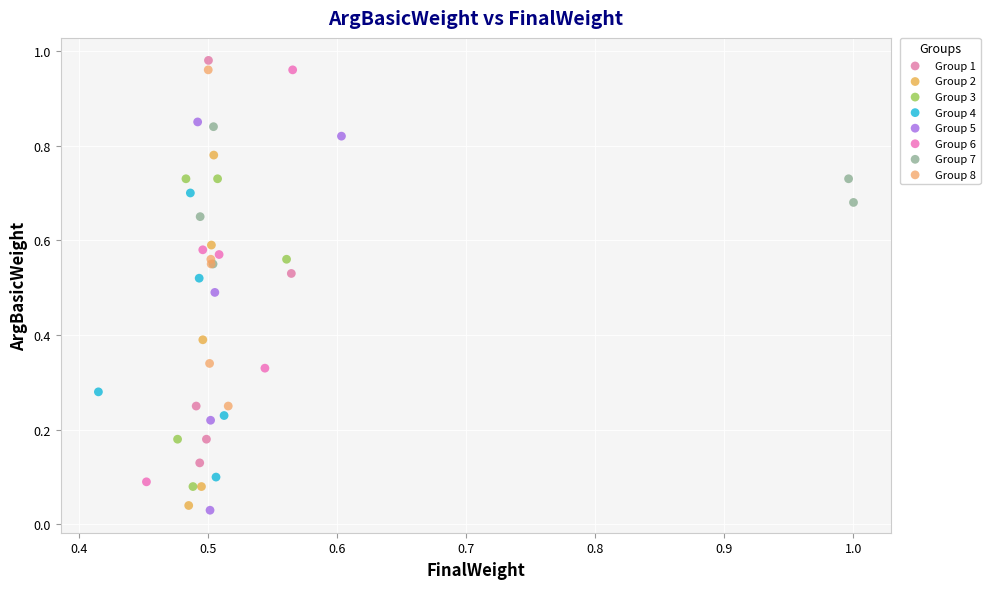

Which series reaches the minimum Y coordinate?

Group 5